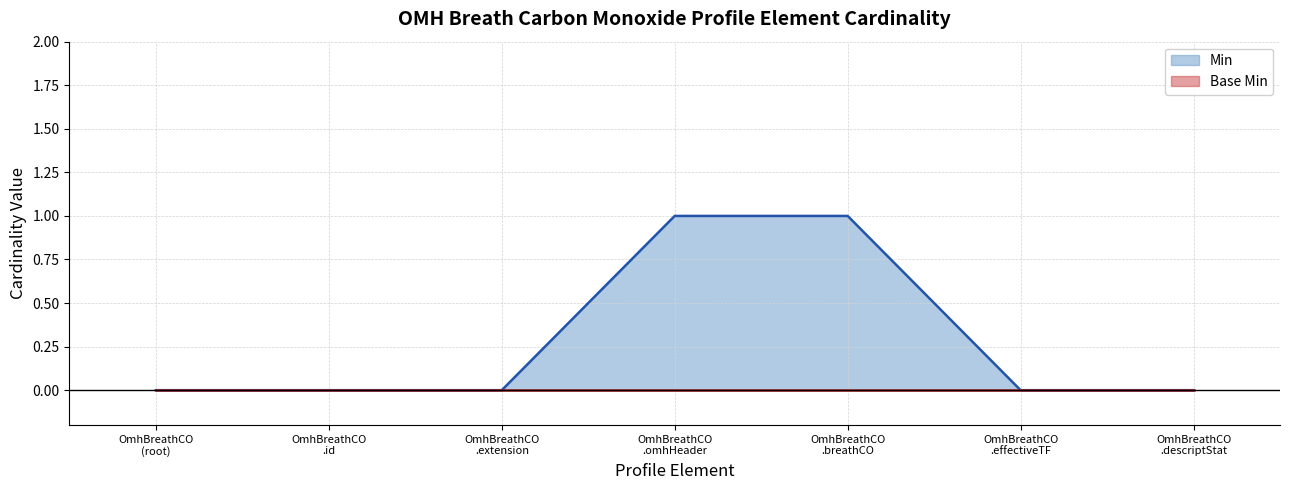

How many categories are shown in the chart?

7